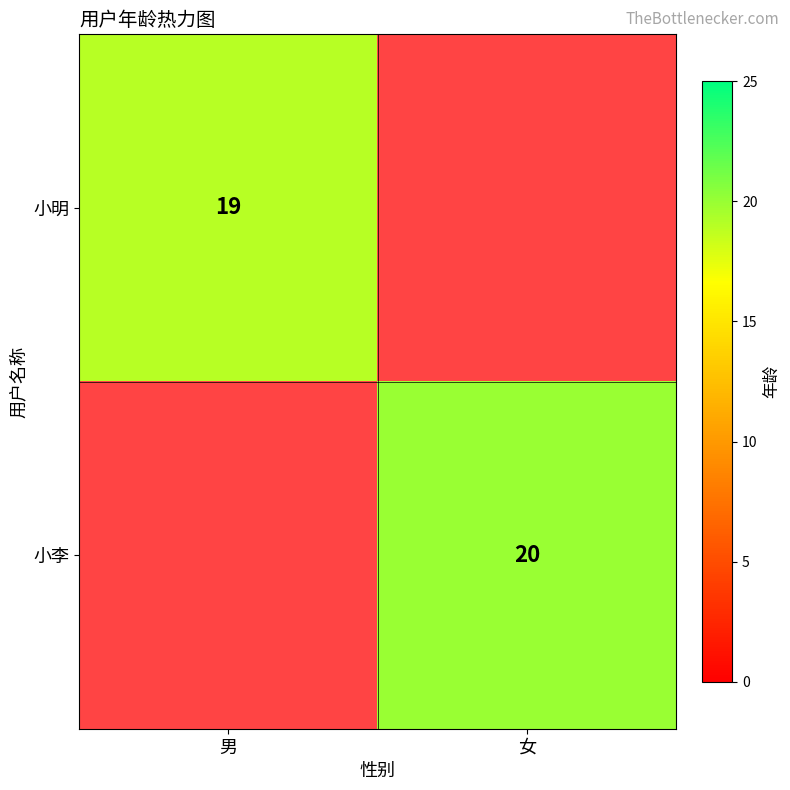

True or false: 小明 has a value of 19 at 男.

True